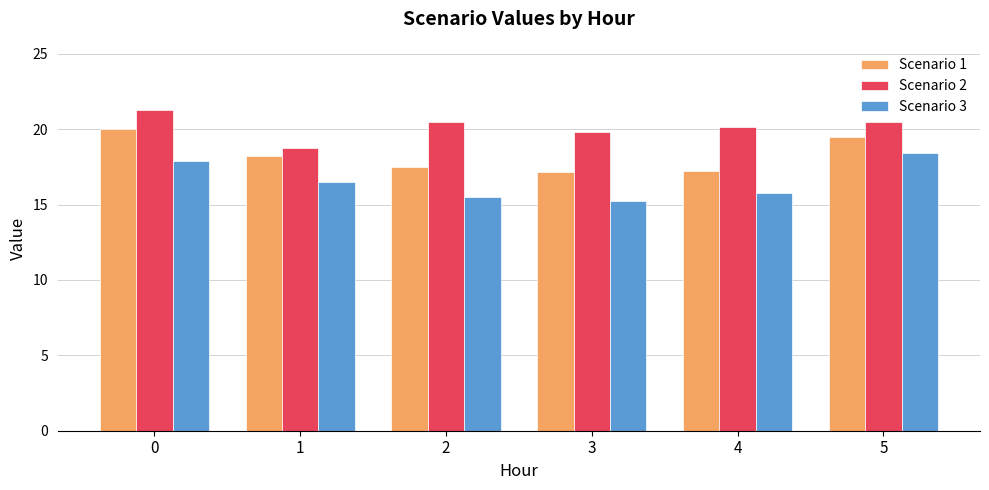

What are all the series names shown in the legend?

Scenario 1, Scenario 2, Scenario 3